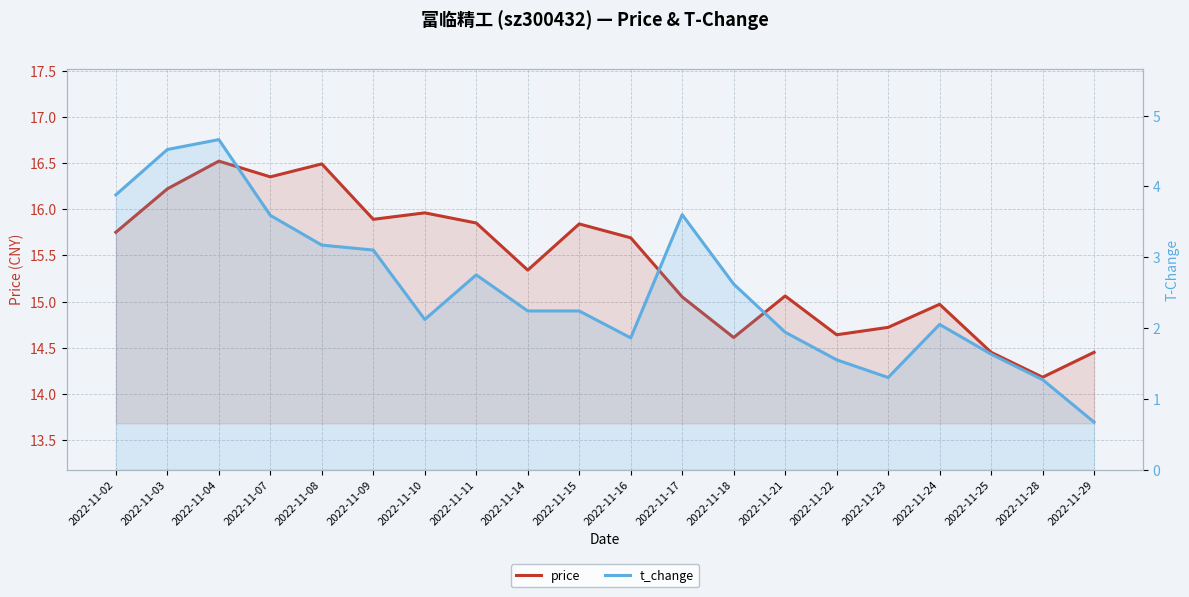

Reading left to right, what are all the values shown in this chart?

price: 15.8	16.2	16.5	16.4	16.5	15.9	16.0	15.8	15.3	15.8	15.7	15.1	14.6	15.1	14.6	14.7	15.0	14.4	14.2	14.4
t_change: 3.9	4.5	4.7	3.6	3.2	3.1	2.1	2.8	2.2	2.2	1.9	3.6	2.6	1.9	1.6	1.3	2.0	1.6	1.3	0.7